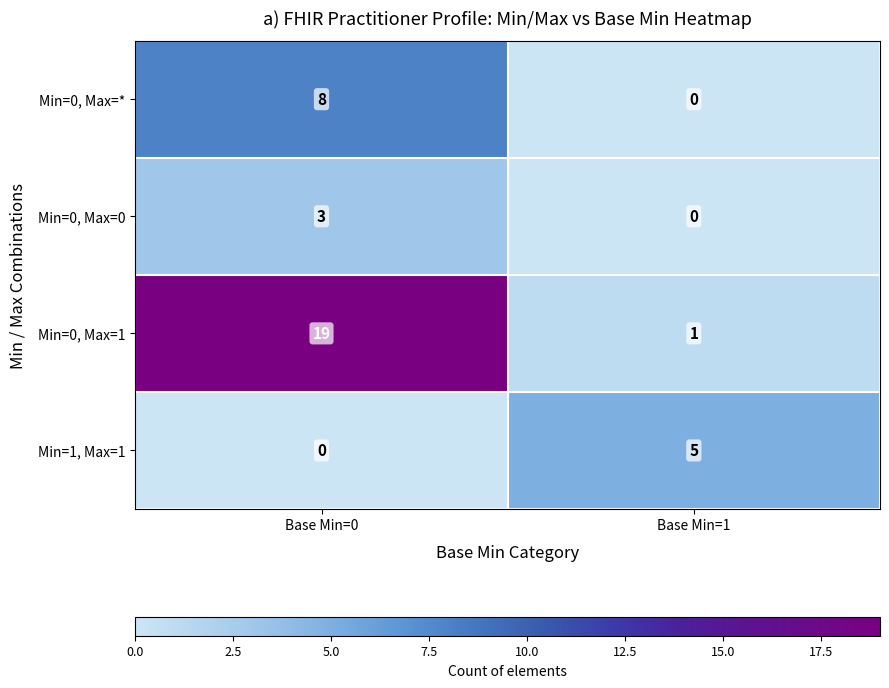

Is it true that Min=0, Max=0 equals 3 at Base Min=0?

True